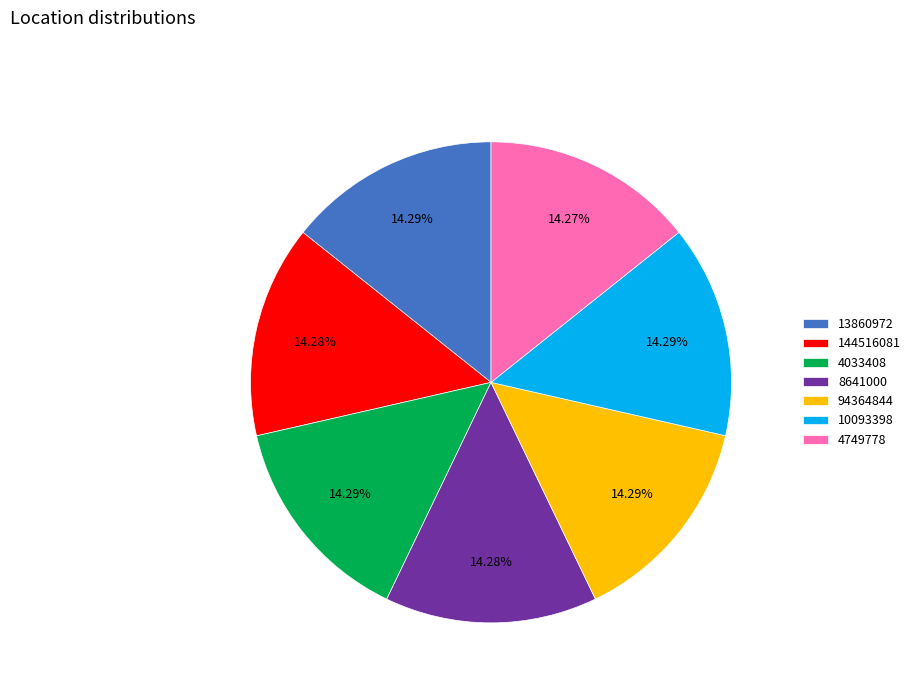

Count the number of slices in the pie.

7